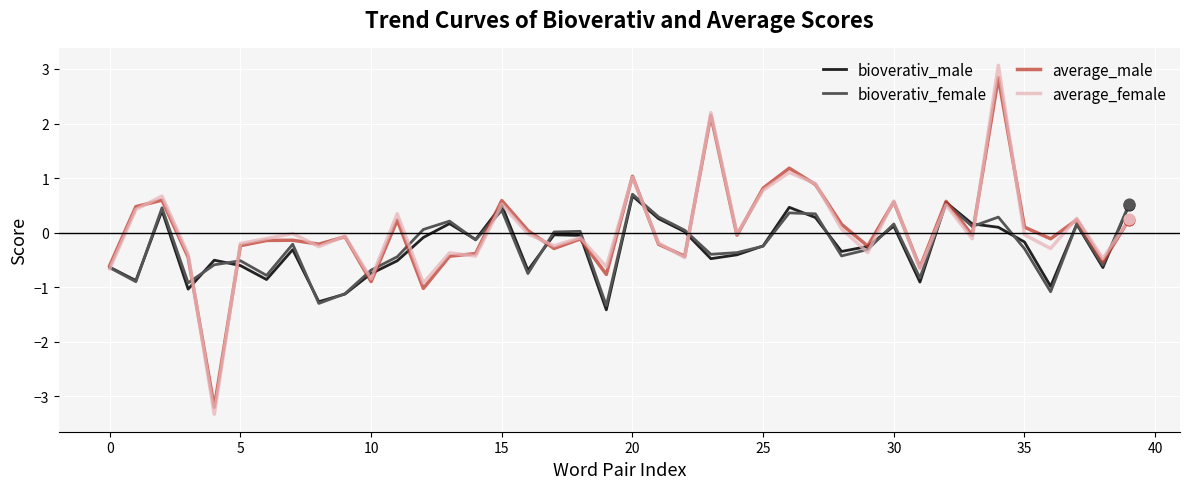

What is the maximum value for average_female?

3.1